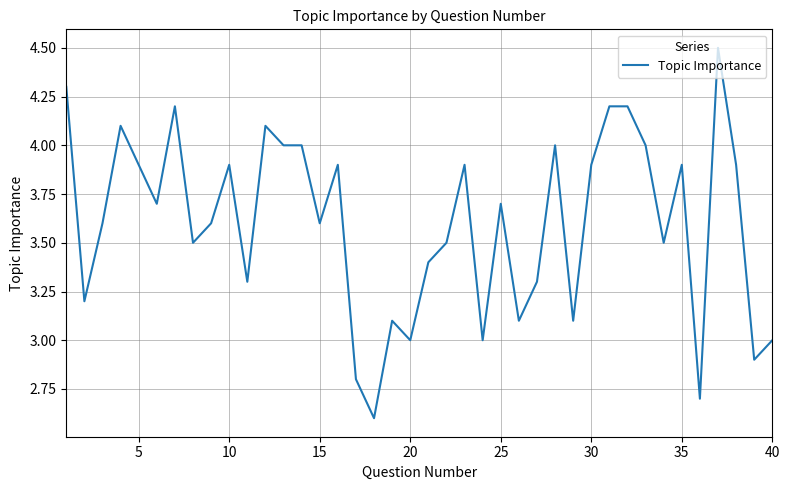

What is the maximum value shown in the chart?

4.5